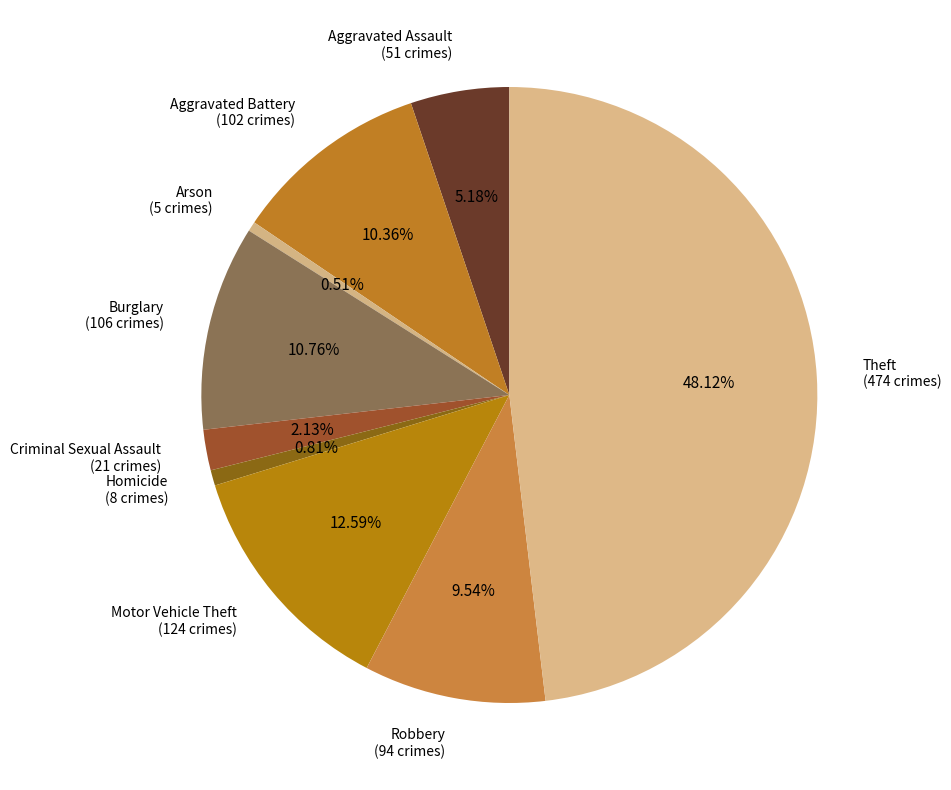

The Motor Vehicle Theft slice represents 1% of the pie. True or false?

False